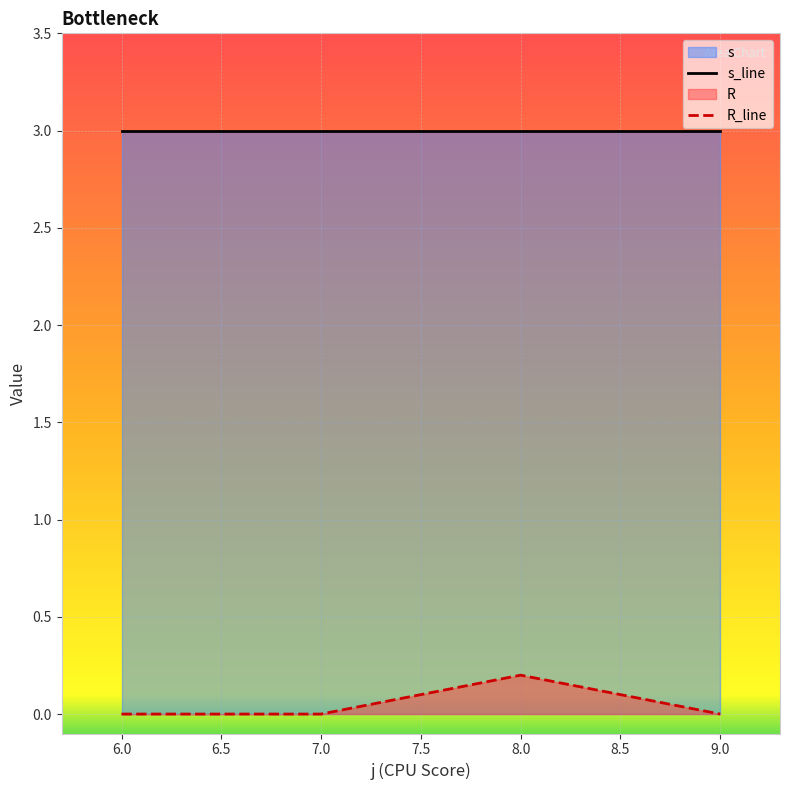

List the series in order of their peak value, lowest first.

R_line, s_line